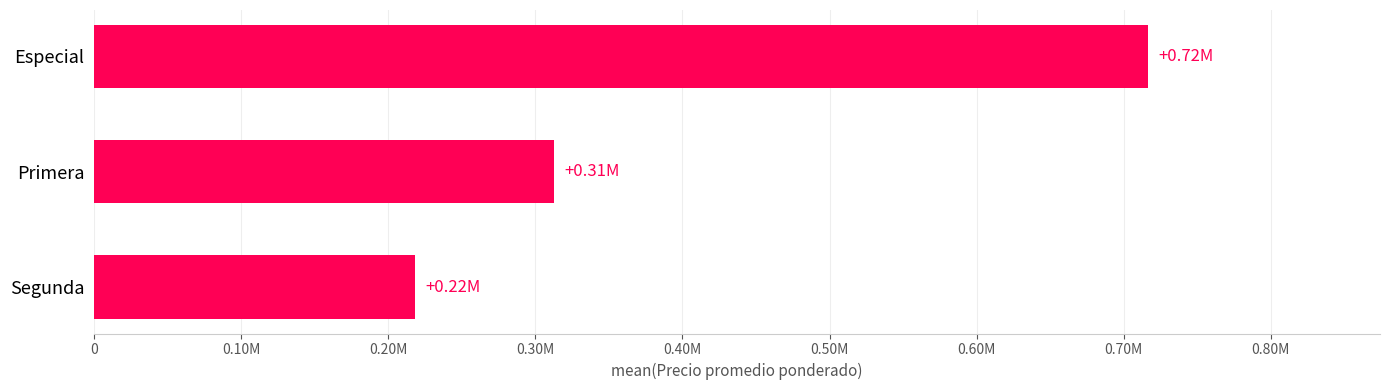

Does the chart contain any negative values?

No